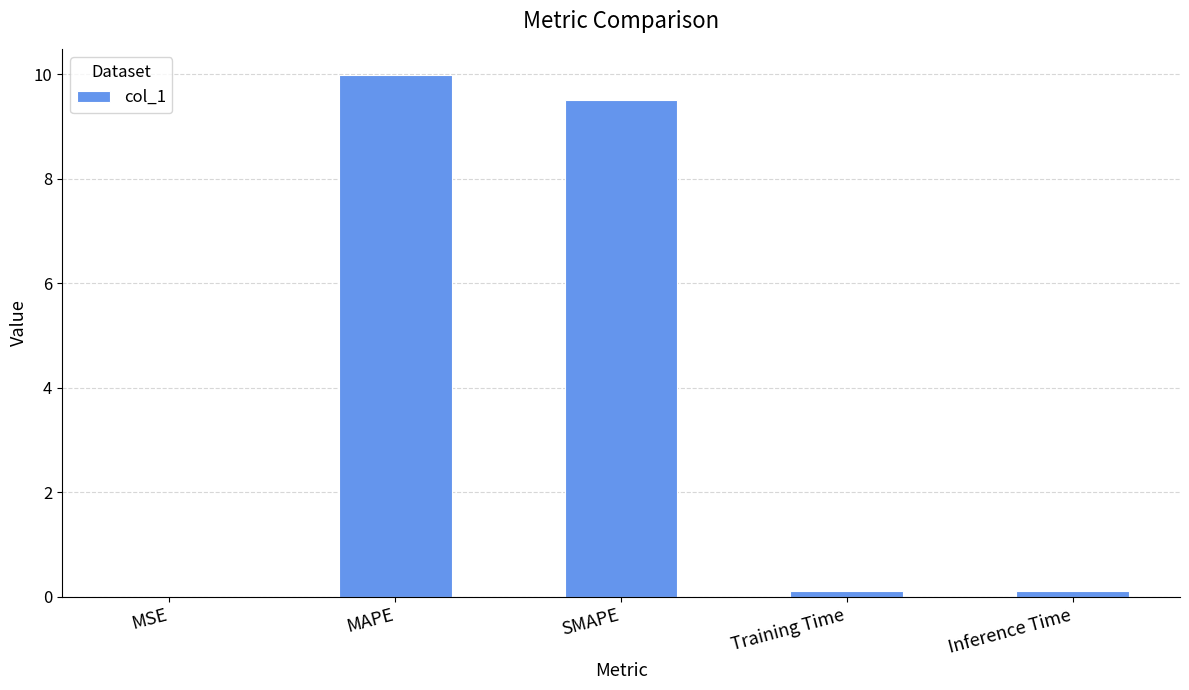

True or false: the data shows 17.1 at MAPE.

False